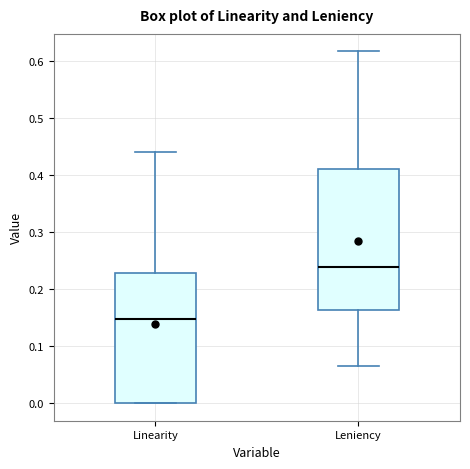

Reading left to right, transcribe this box plot: for each box, give where its median line is, the range the box spans, and where its two whiskers end, as read against the y-axis. The values are not printed on the chart, so give them approximately, as read against the axis.

Linearity: median 0.15, box 0.00 to 0.23, whiskers 0.00 to 0.44
Leniency: median 0.24, box 0.16 to 0.41, whiskers 0.06 to 0.62